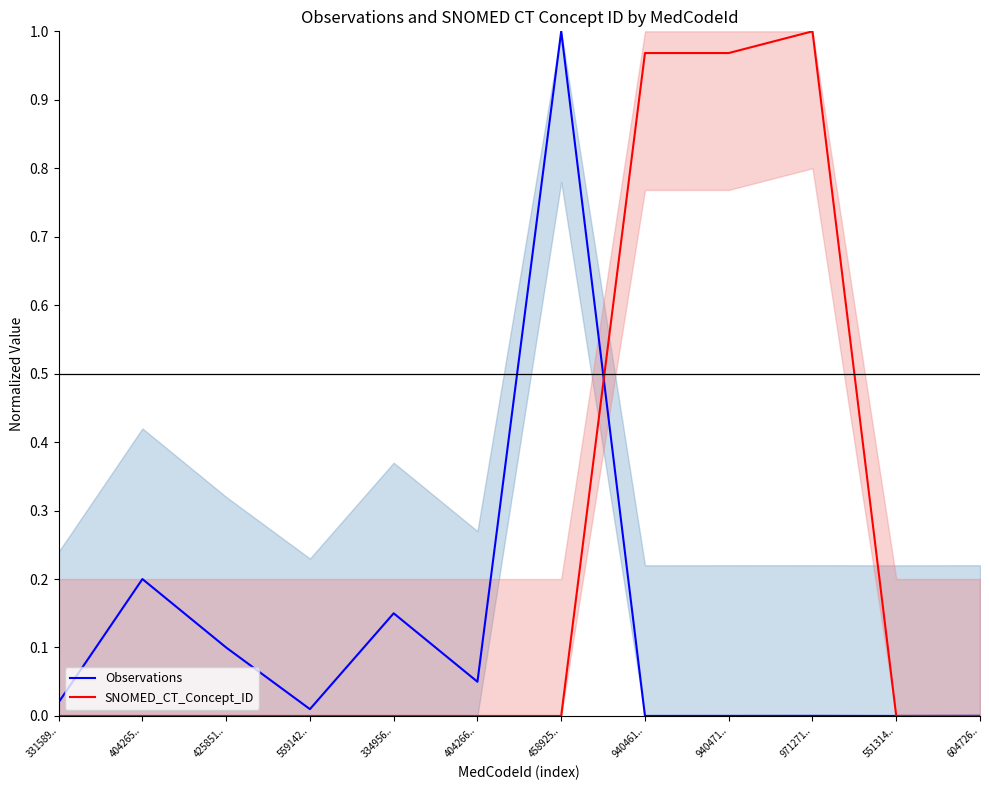

Is the value of SNOMED_CT_Concept_ID at 940461.. greater than the value of Observations at 331589..?

Yes